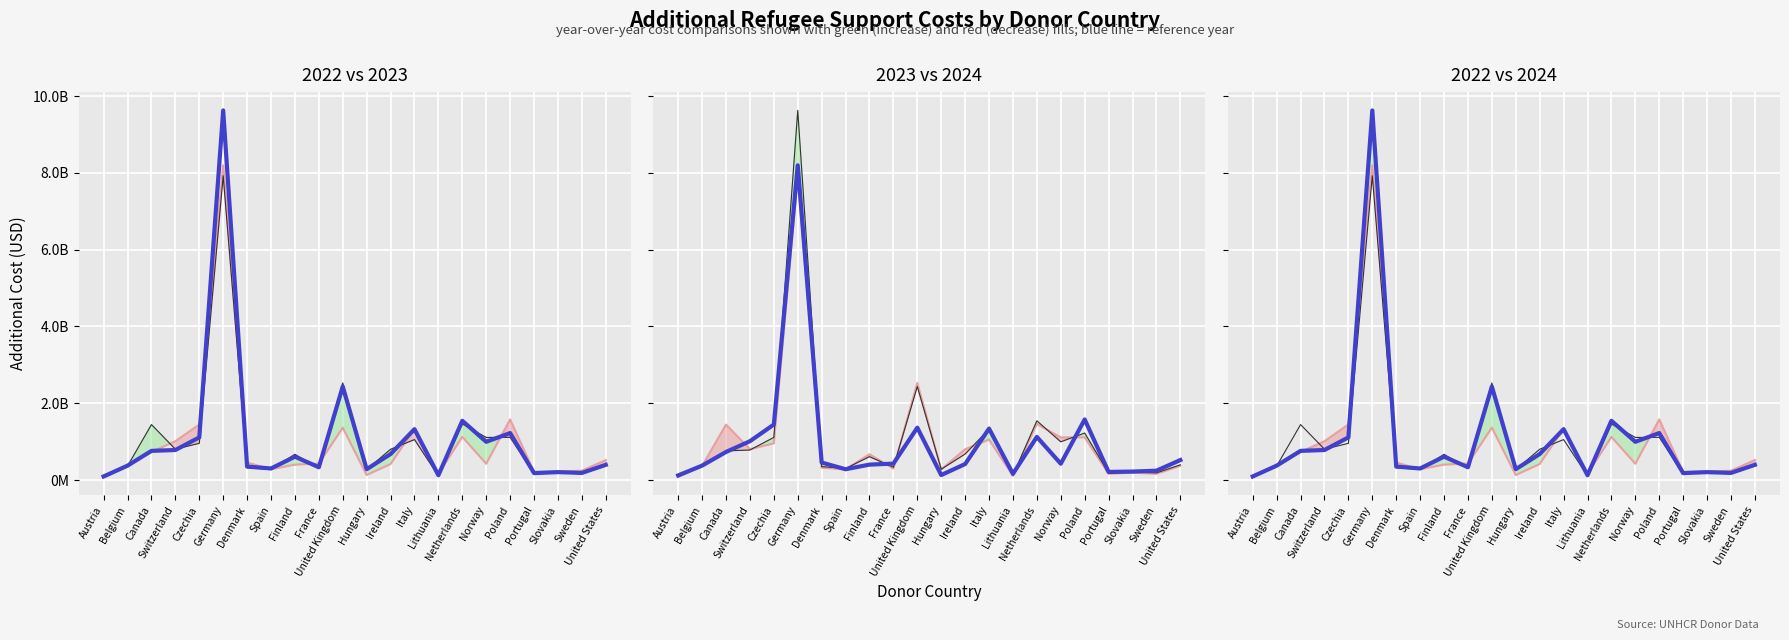

What is the maximum value shown in the chart?

9625538107.5